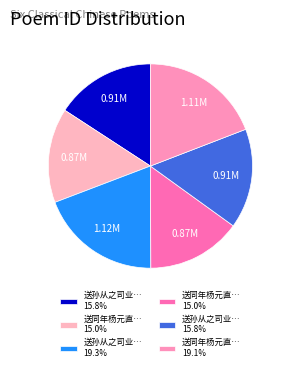

Which slice is the largest?

送孙从之司业持节湖南二首